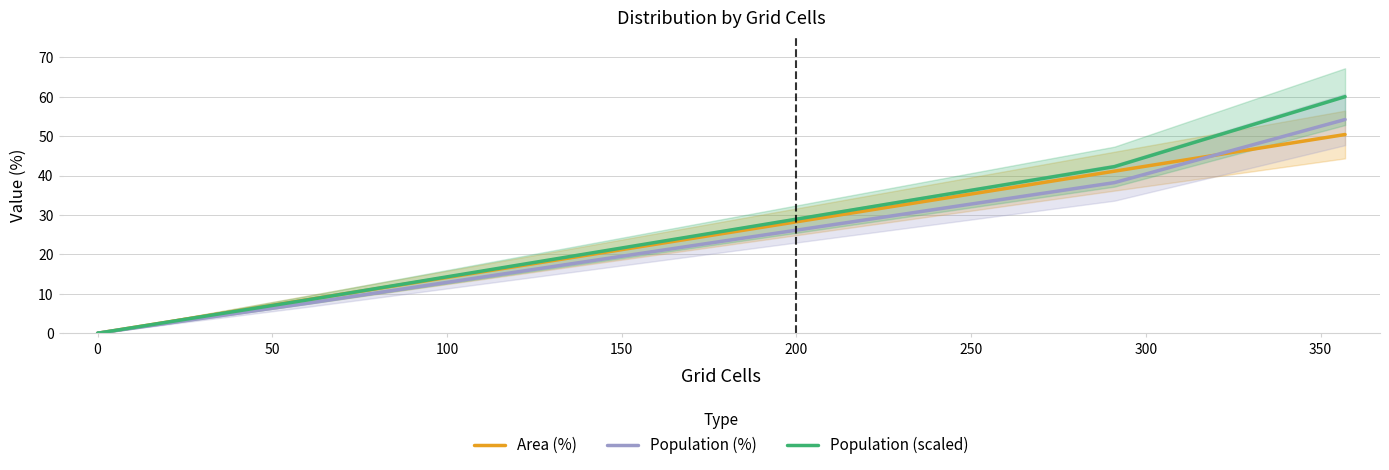

At 100, list the series in order from smallest to largest.

Population (%), Population (scaled), Area (%)